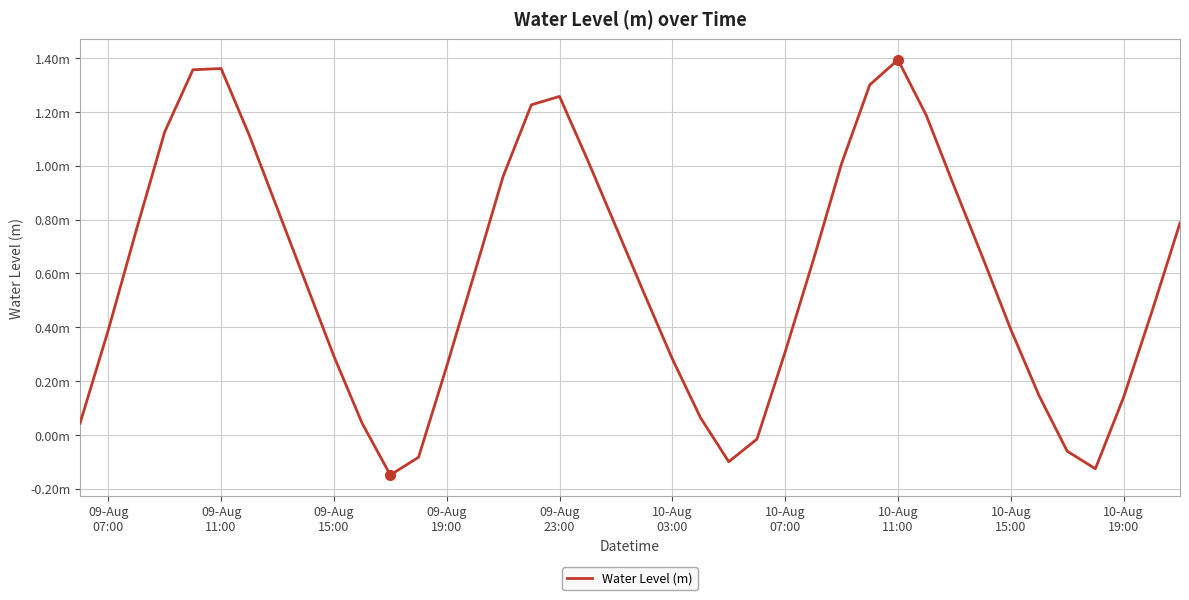

How many points are lower than both their immediate neighbors (excluding endpoints)?

3